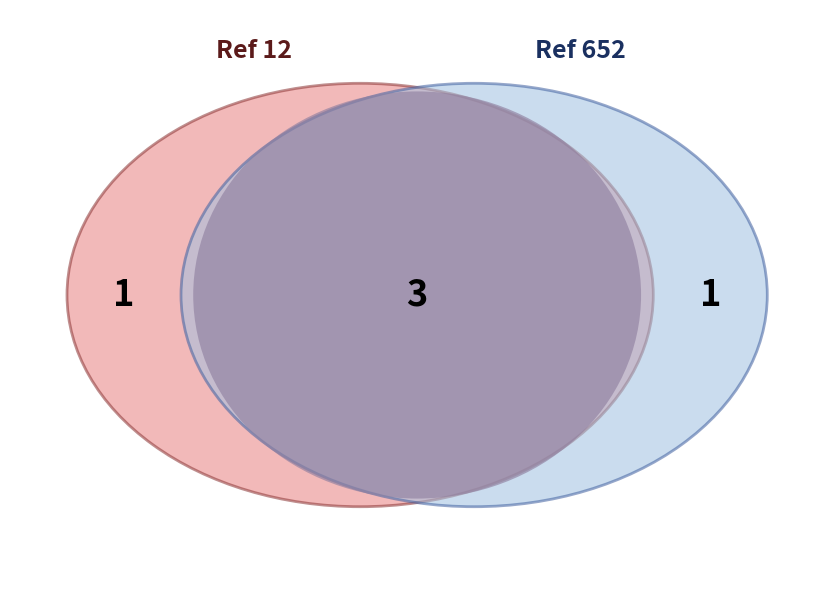

The 3 slice represents 19% of the pie. True or false?

False